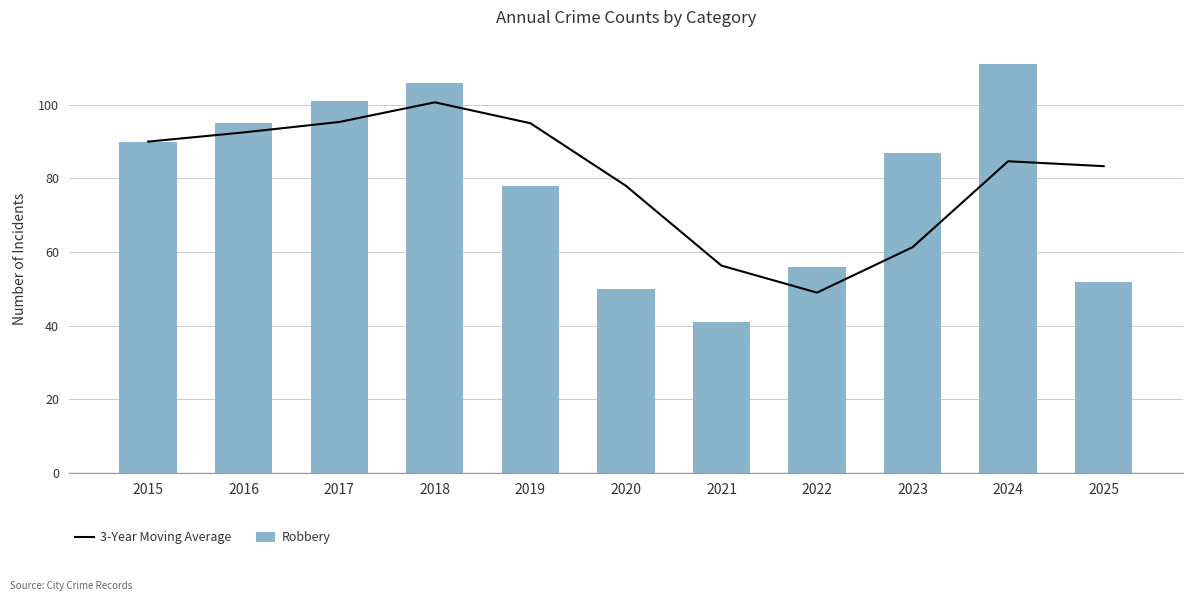

What is the average value of the 3-Year Moving Average series?

80.6